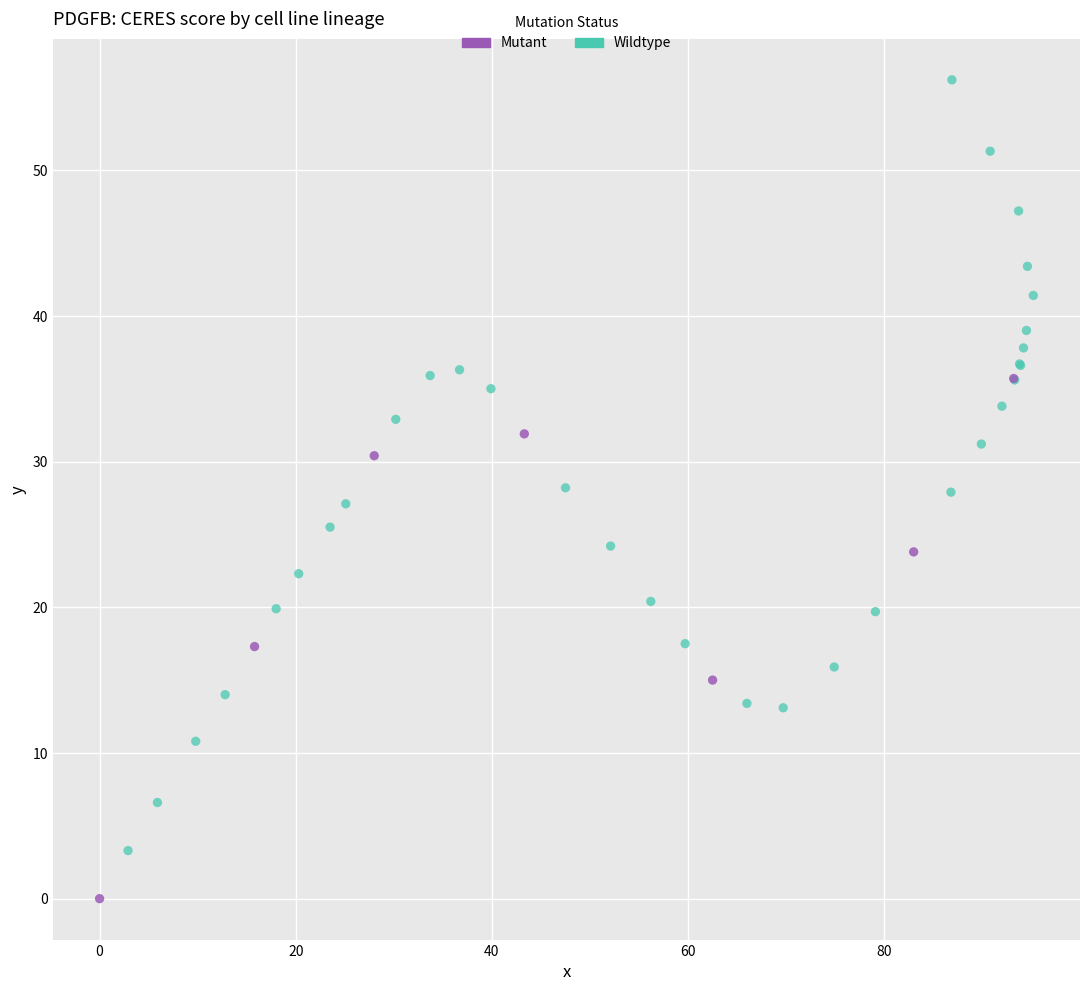

Which series contains the lowest Y value?

Mutant